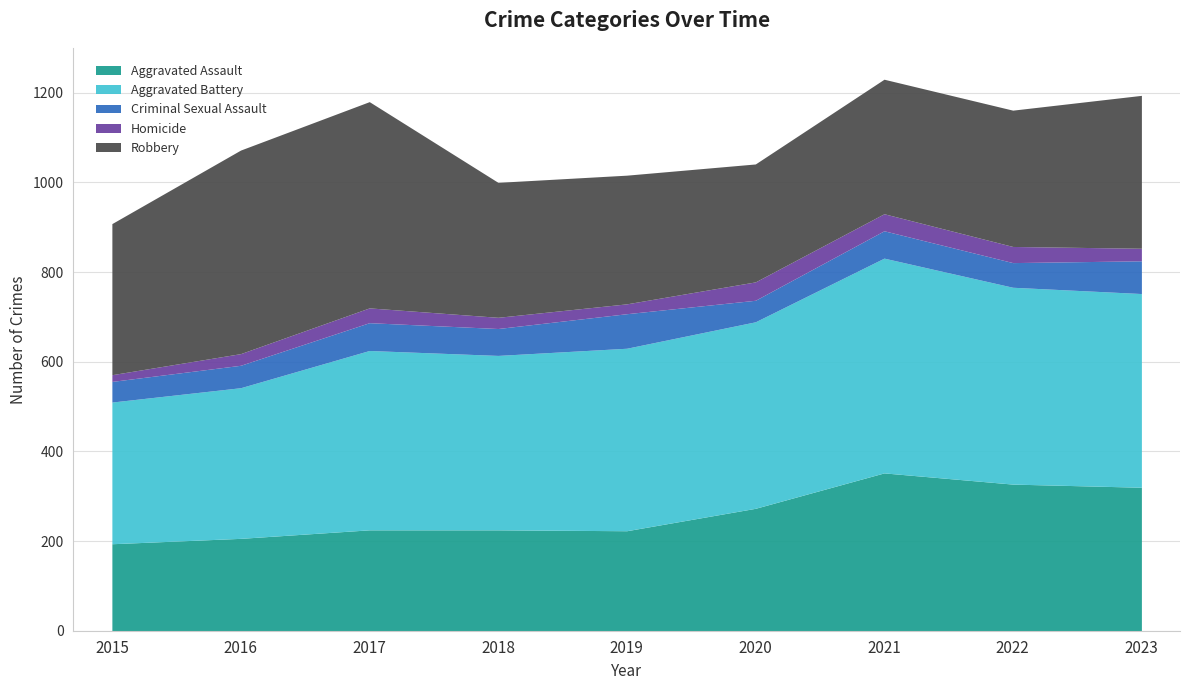

Which series changed the most between 2020 and 2022?

Aggravated Assault